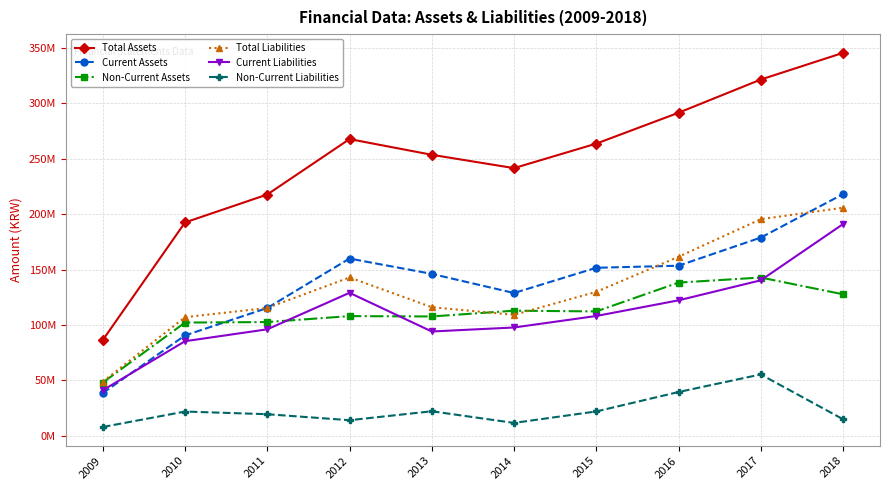

At which category does Current Assets reach its first local valley?

2014